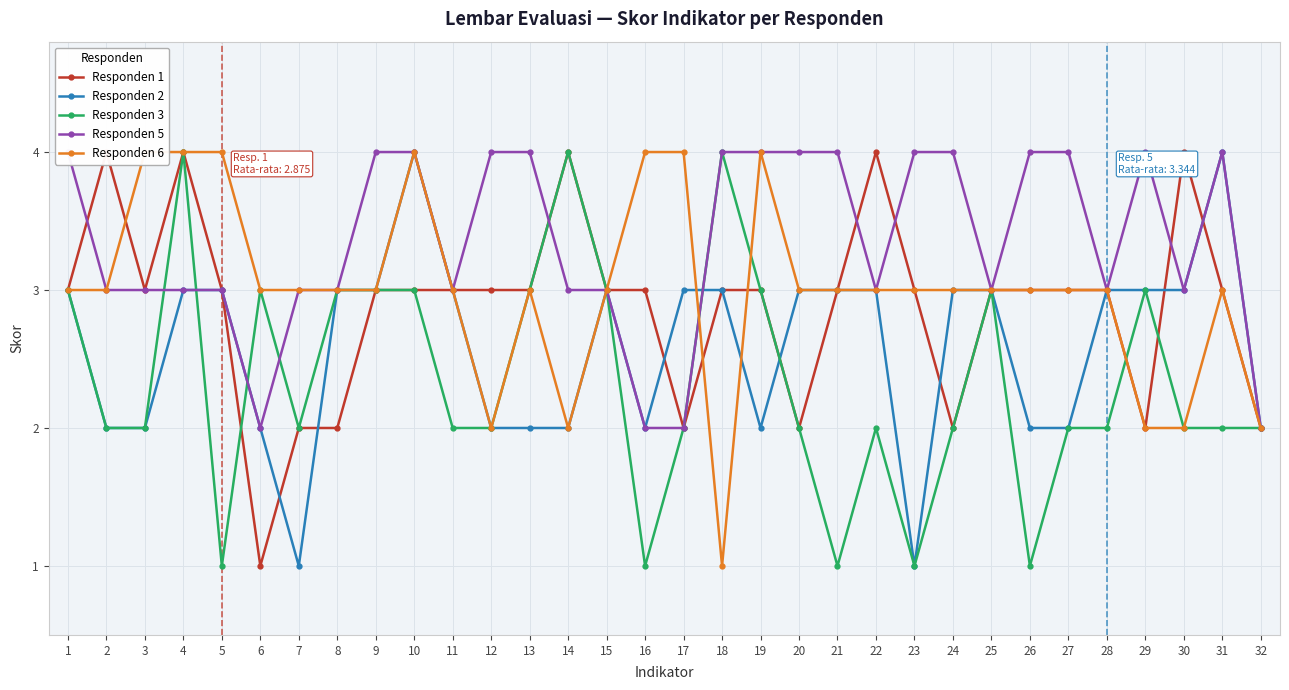

Rank the series by their maximum value, from lowest to highest.

Responden 1, Responden 2, Responden 3, Responden 5, Responden 6